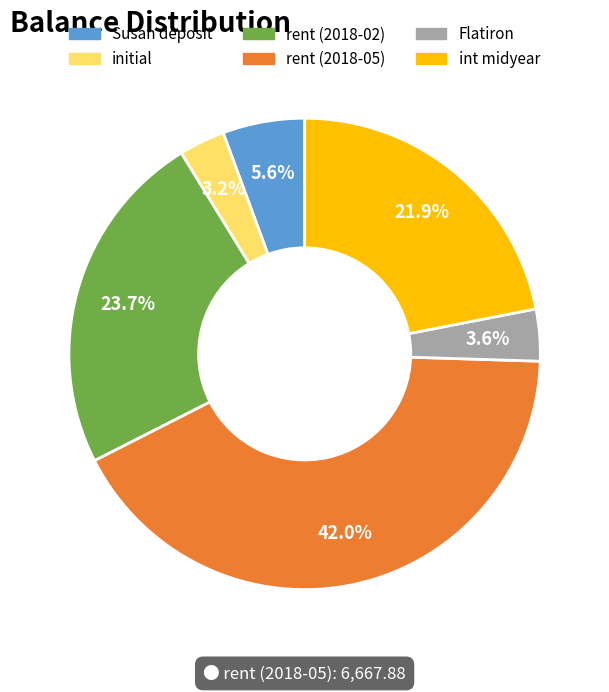

Combined, do Flatiron and initial account for over 50%?

No